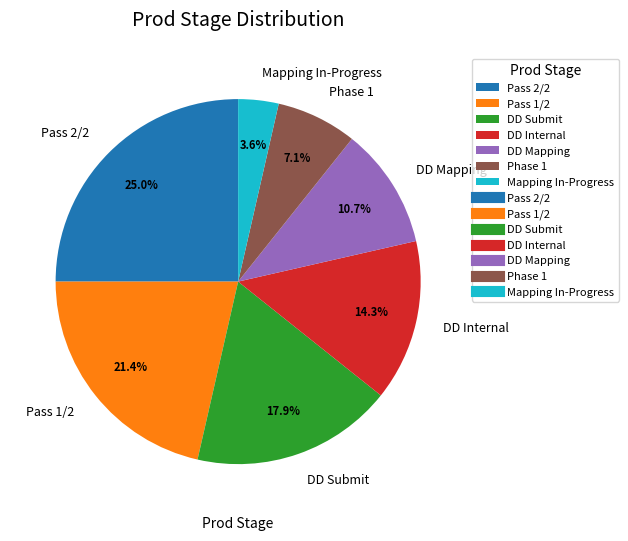

How many slices are in this pie chart?

7